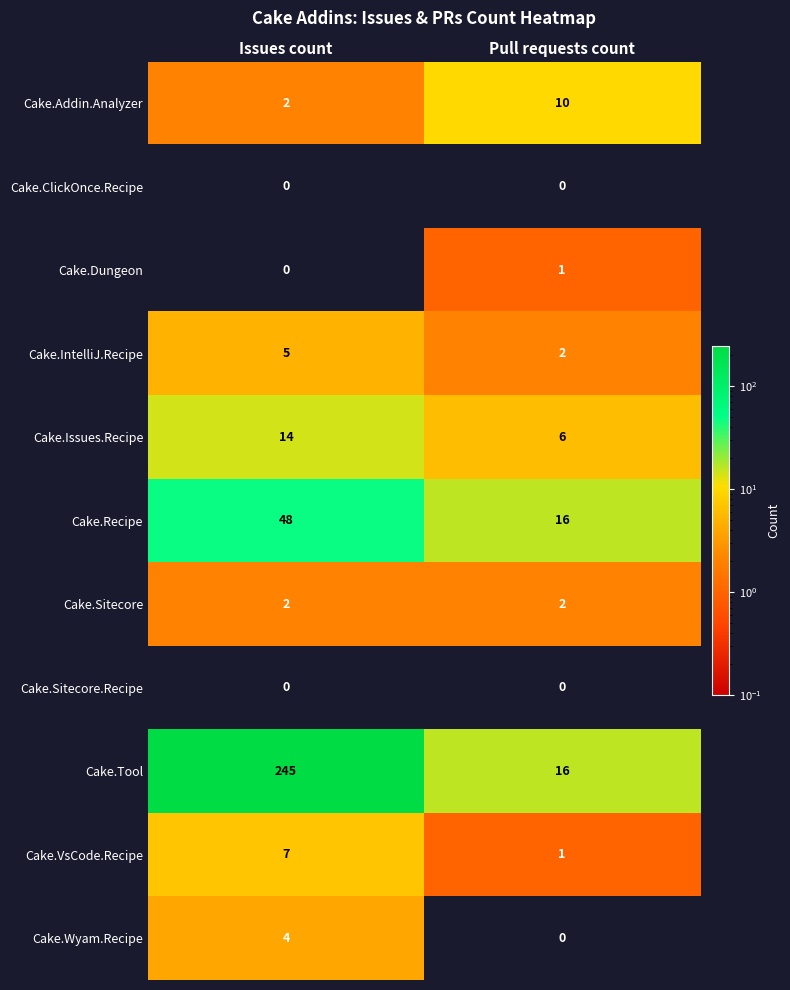

The Cake.VsCode.Recipe series shows 7 at Issues count. True or false?

True